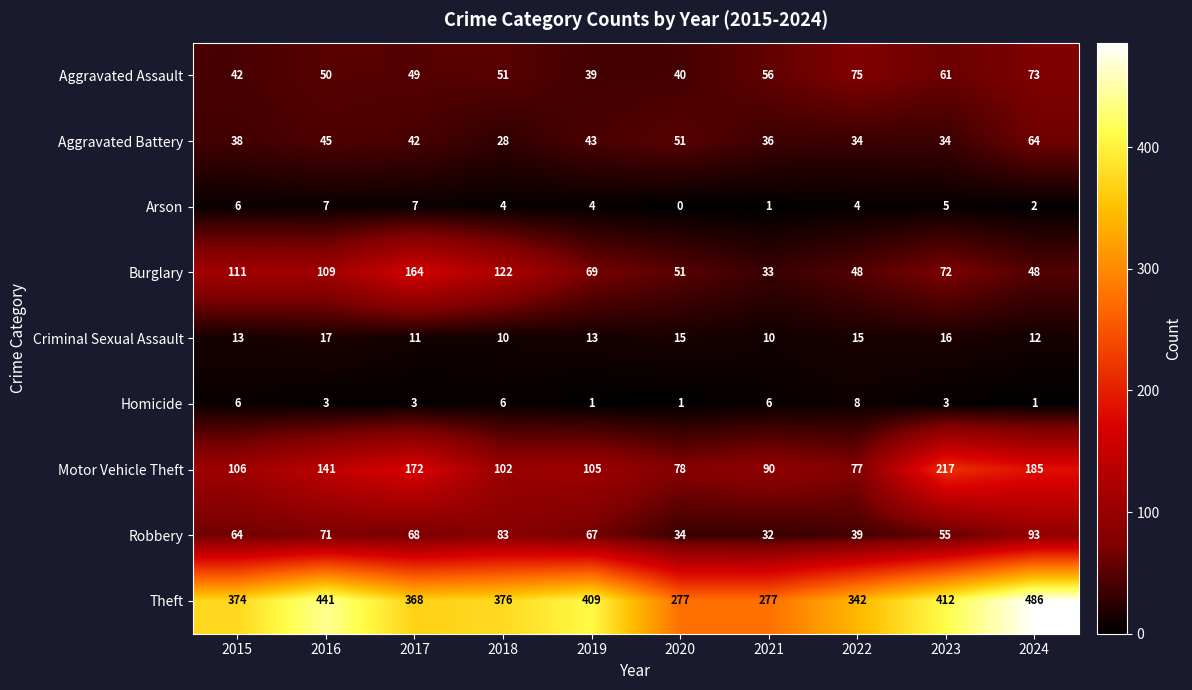

Which series changed the most between 2016 and 2021?

Theft